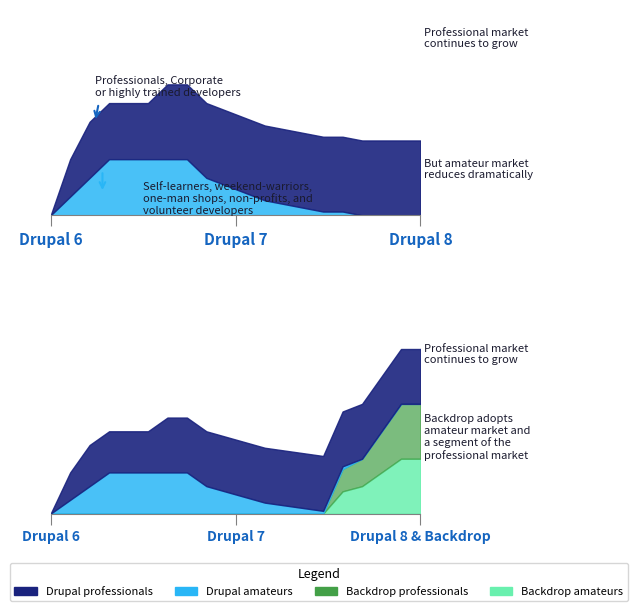

Does the chart display data point markers on the line(s)?

No